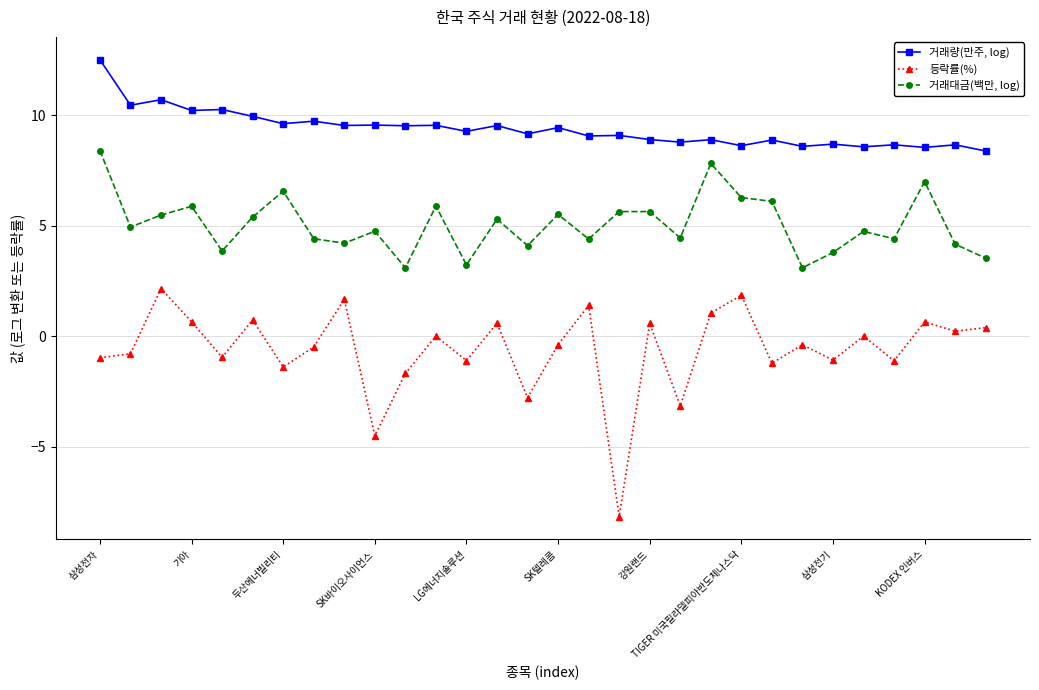

What is the sum of all 거래대금(백만, log) values?

151.9